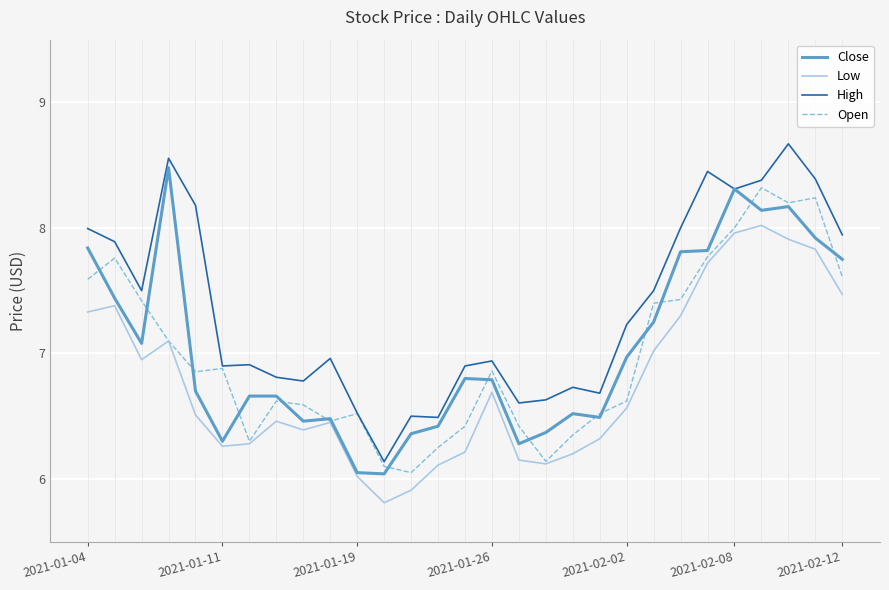

True or false: High and Low intersect in this chart.

False